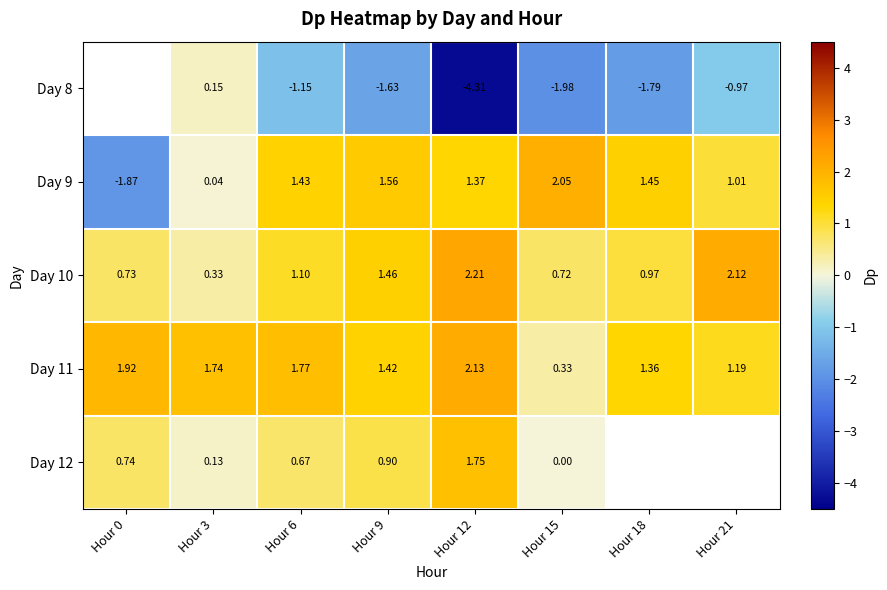

Is the value of Day 8 at Hour 6 greater than the value of Day 11 at Hour 12?

No